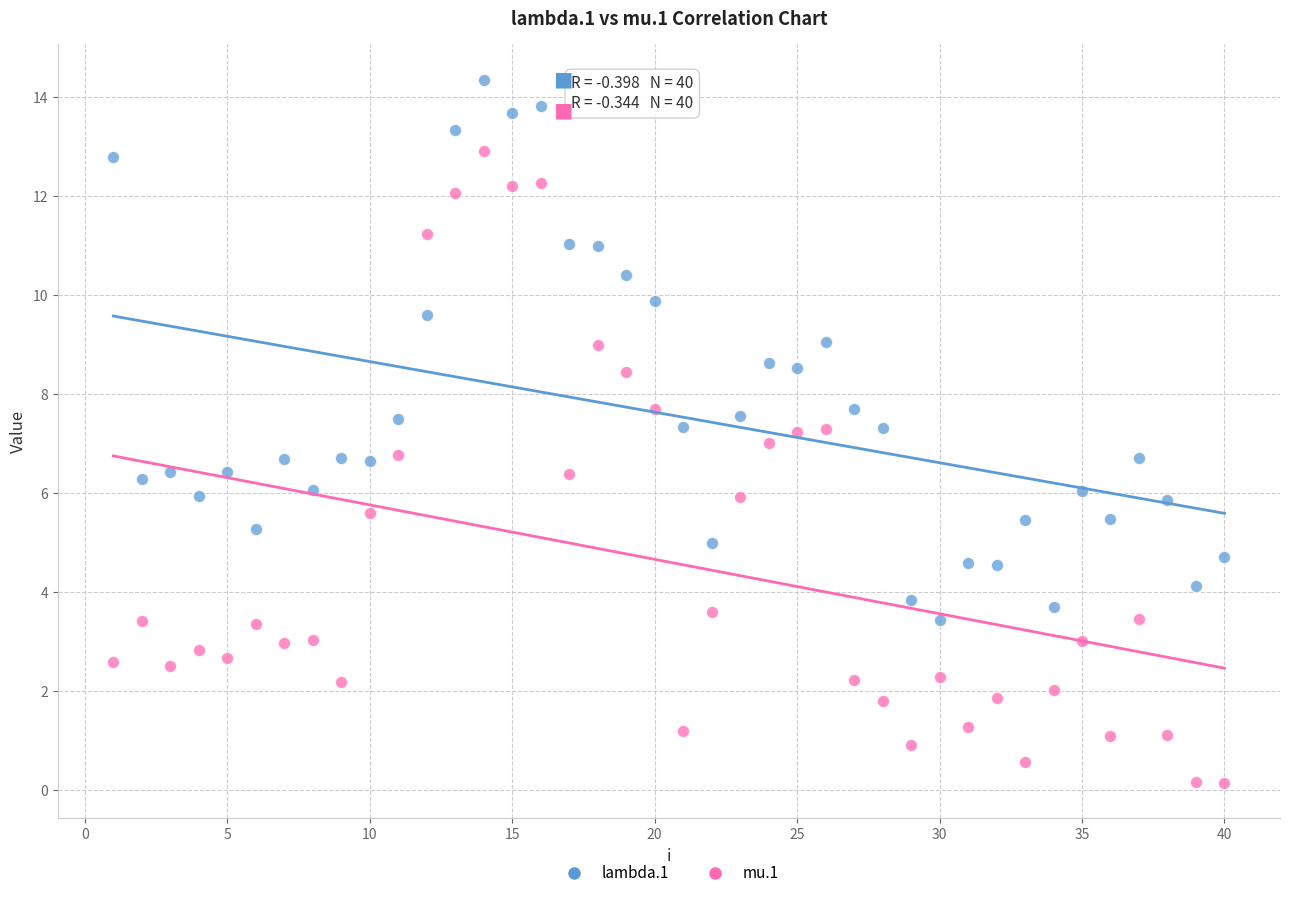

What are all the series names shown in the legend?

lambda.1, mu.1